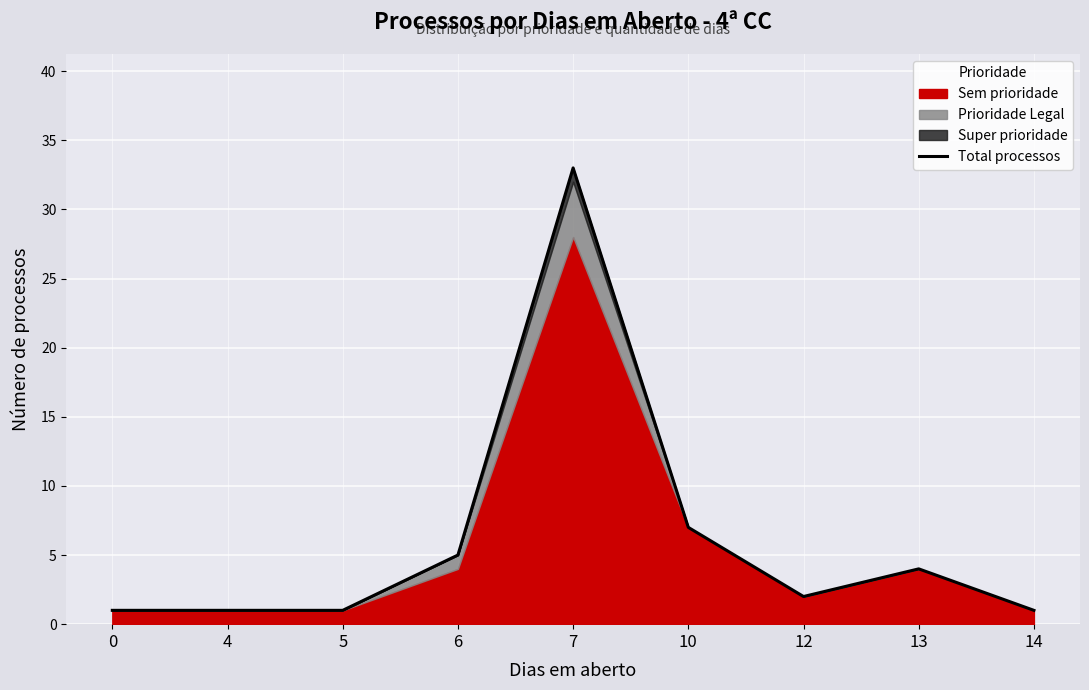

Where is the data nearest to the value 17?

10